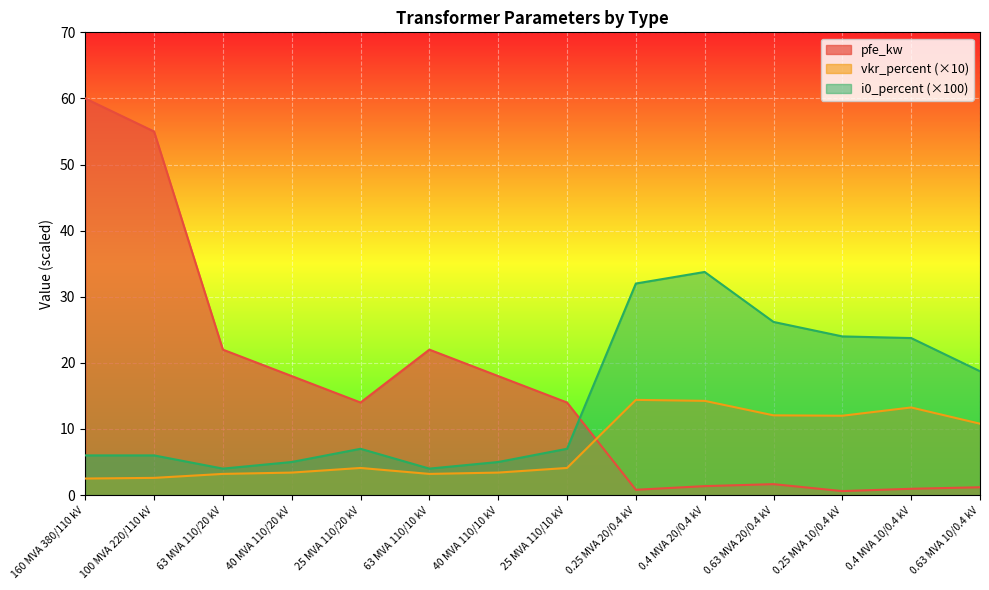

Where does the i0_percent series first go above 7?

25 MVA 110/20 kV